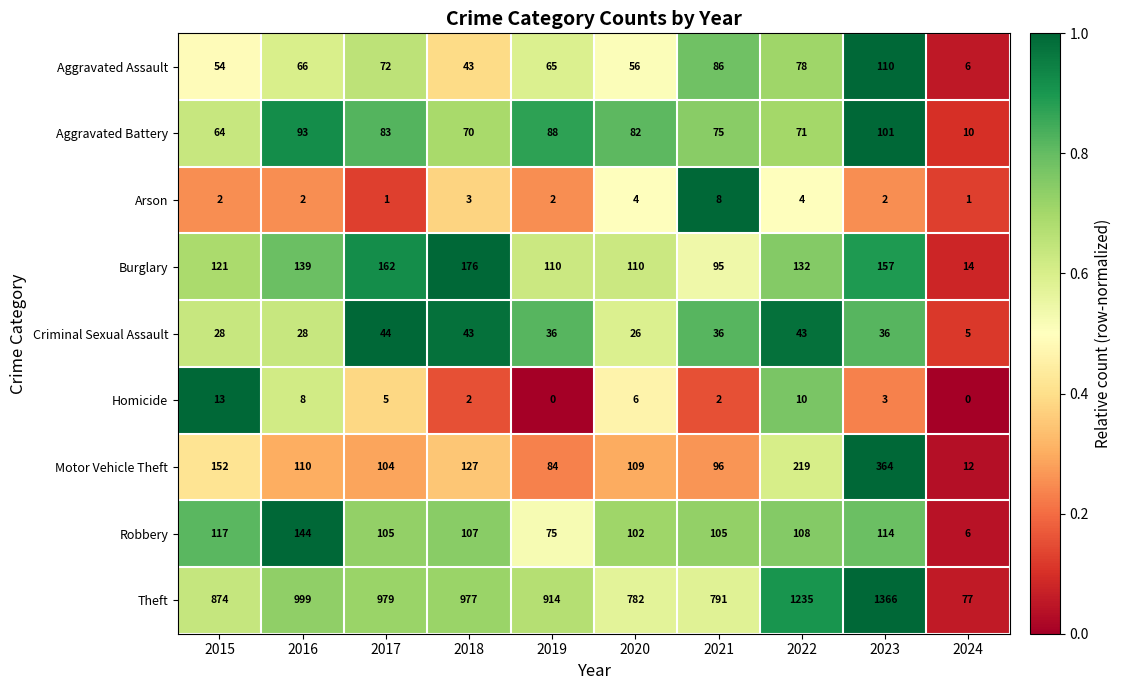

What is the difference between the maximum and second lowest values in the Arson series?

7